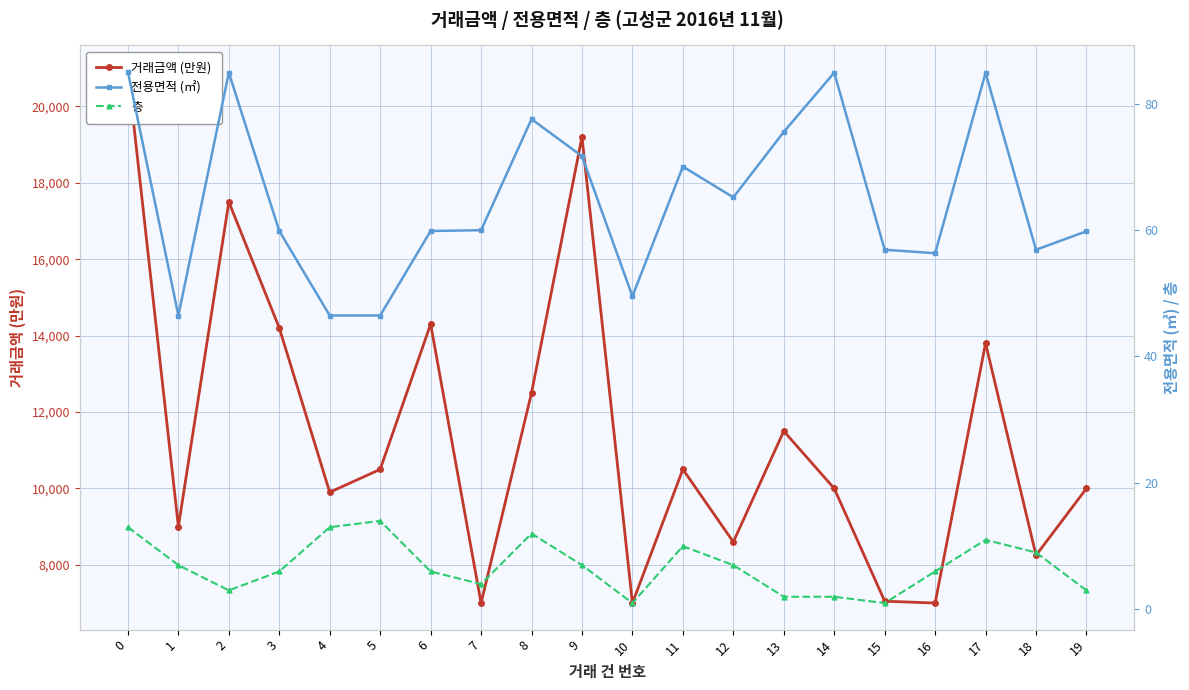

How many distinct data groups are displayed?

3